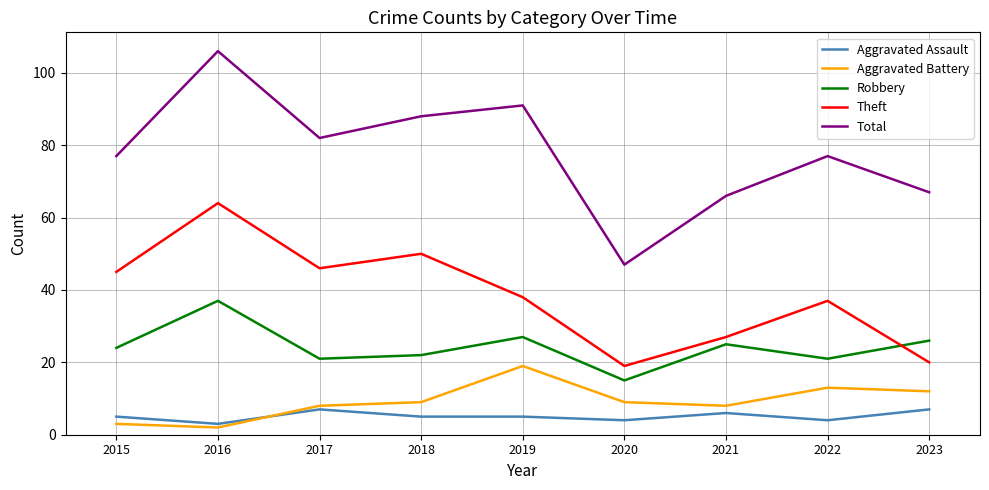

True or false: Robbery and Aggravated Battery intersect in this chart.

False